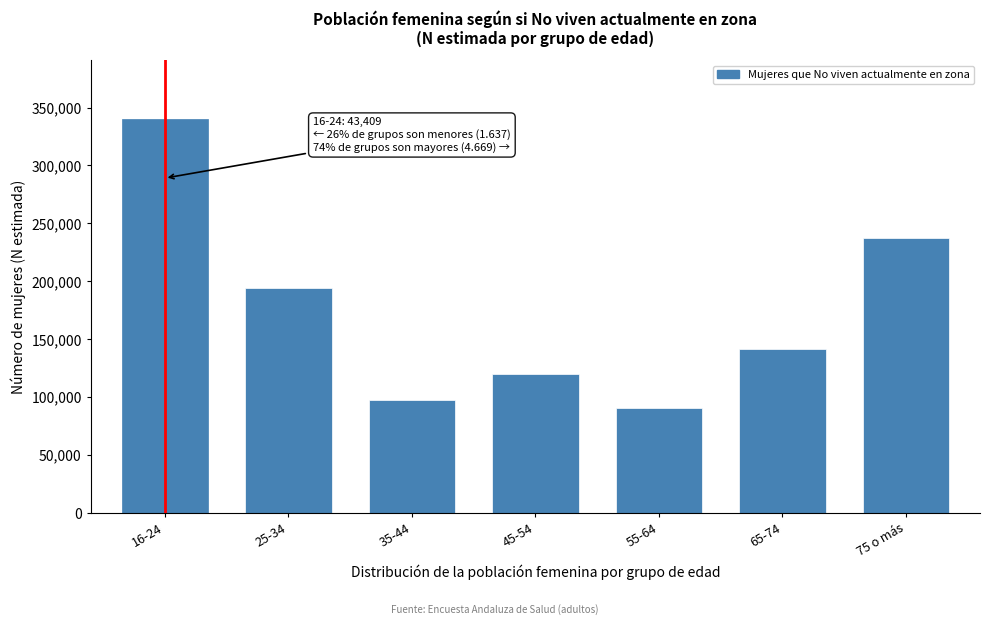

Reading left to right, list all the values displayed in this chart.

340116	193865	97316	120367	90722	141480	237180